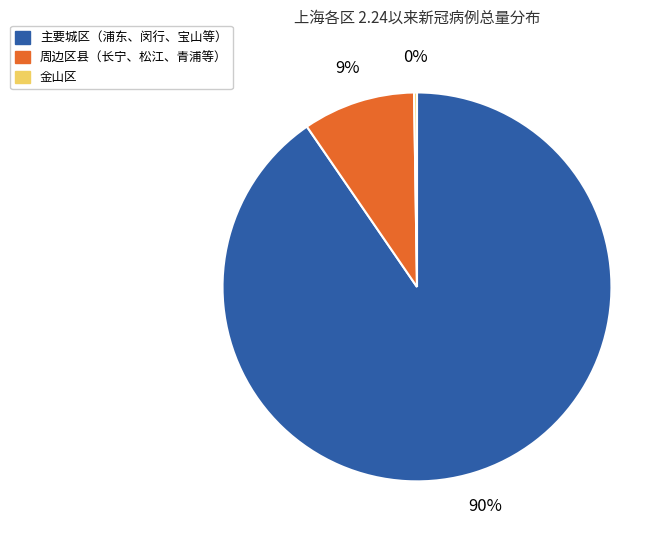

Does any single category account for the majority?

Yes